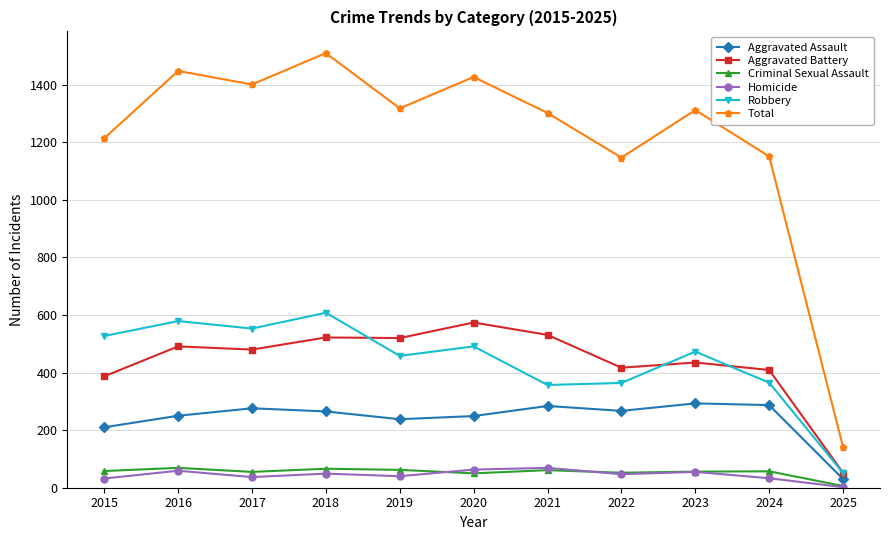

Is it true that Total equals 141 at 2025?

True